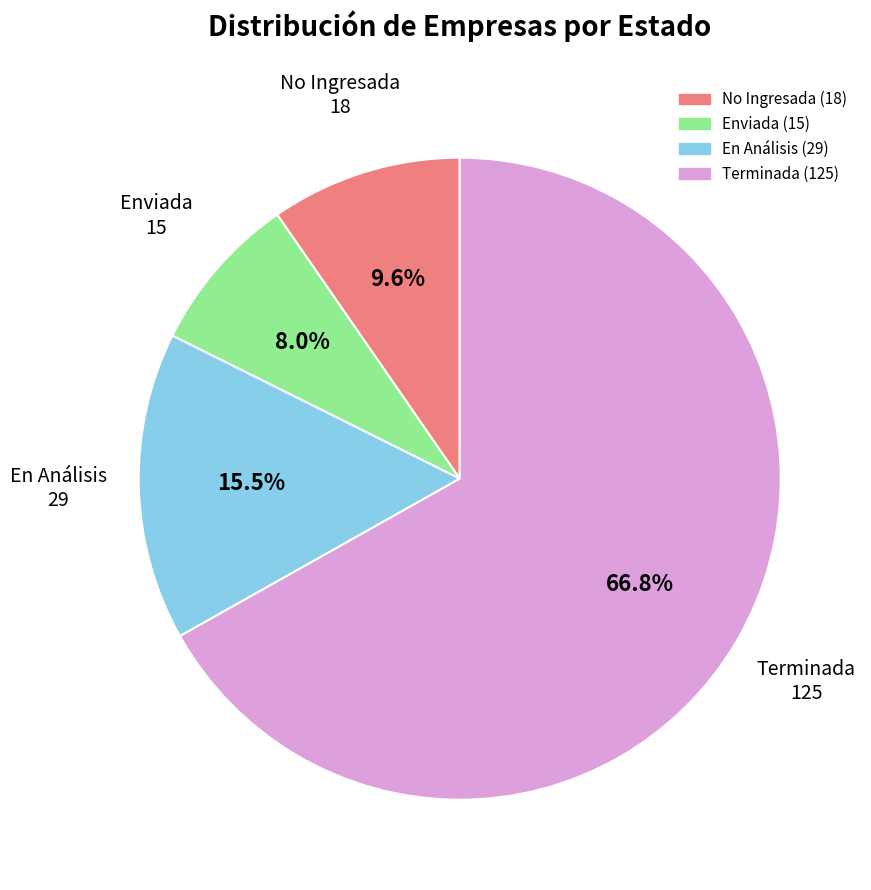

To the nearest percent, what is the average slice percentage?

25%